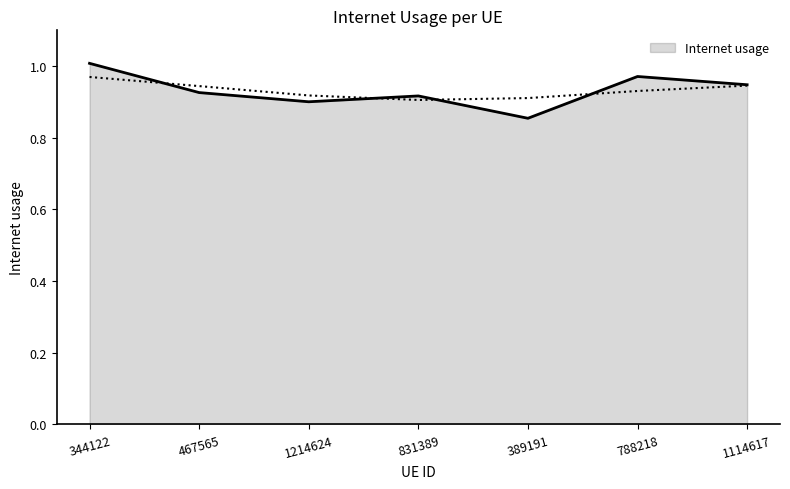

The chart shows a value of 1.3 at 831389. True or false?

False